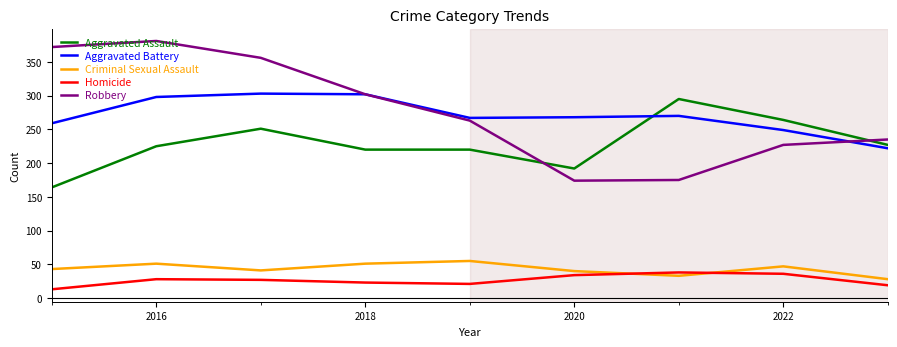

What is the smallest value displayed?

13